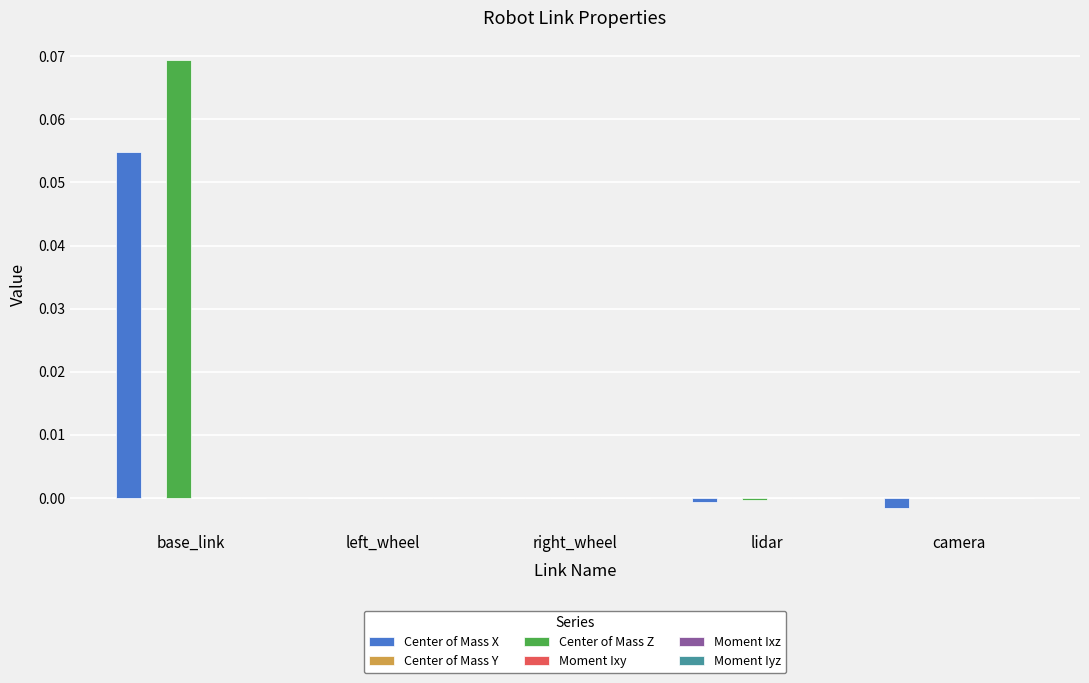

Count the number of categories in the chart.

5